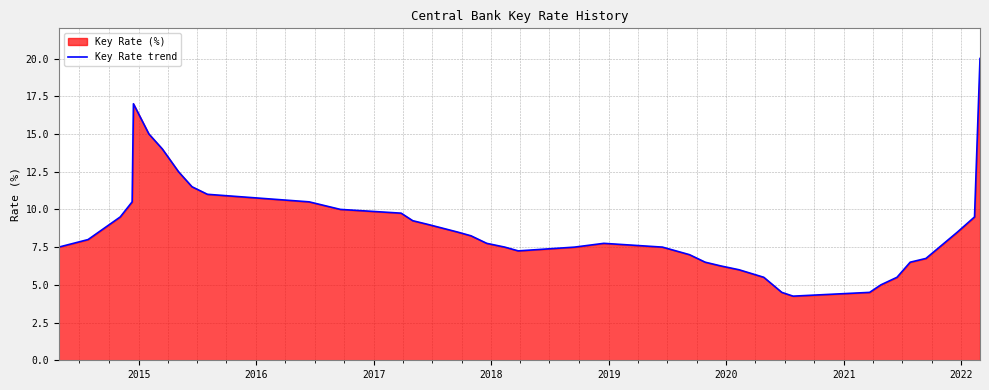

What is the maximum value shown in the chart?

20.0